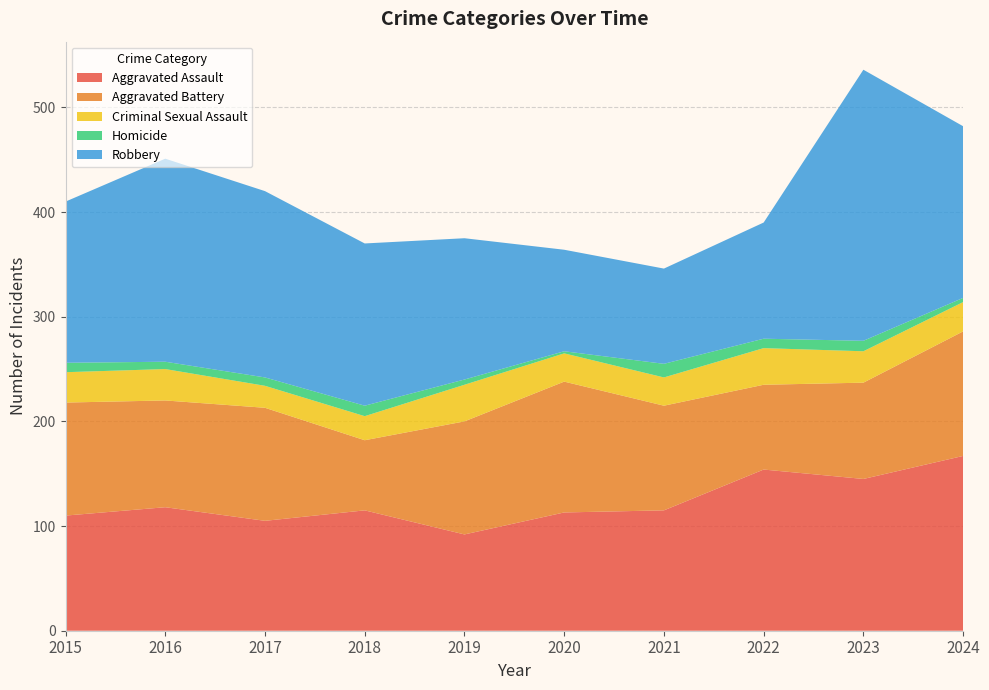

Reading left to right, extract all data points from this chart.

Aggravated Assault: 2015=110	2016=118	2017=105	2018=115	2019=92	2020=113	2021=115	2022=154	2023=145	2024=167
Aggravated Battery: 2015=108	2016=102	2017=108	2018=67	2019=108	2020=125	2021=100	2022=81	2023=92	2024=119
Criminal Sexual Assault: 2015=29	2016=30	2017=21	2018=23	2019=35	2020=27	2021=27	2022=35	2023=30	2024=28
Homicide: 2015=9	2016=7	2017=8	2018=10	2019=5	2020=2	2021=13	2022=9	2023=10	2024=4
Robbery: 2015=154	2016=194	2017=178	2018=155	2019=135	2020=97	2021=91	2022=111	2023=259	2024=164